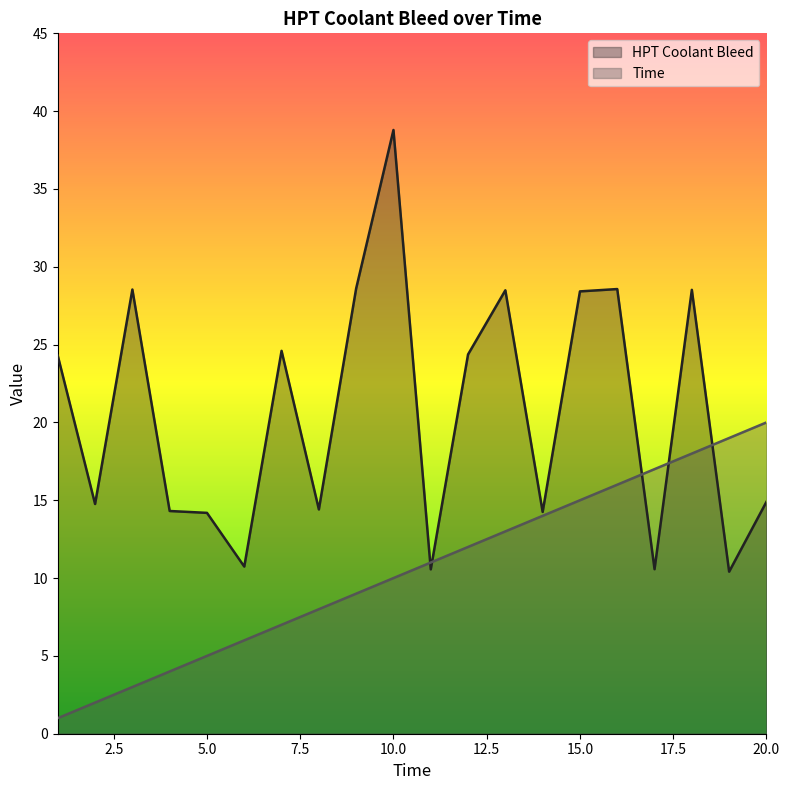

True or false: Time has more than 0 interior local peaks.

False